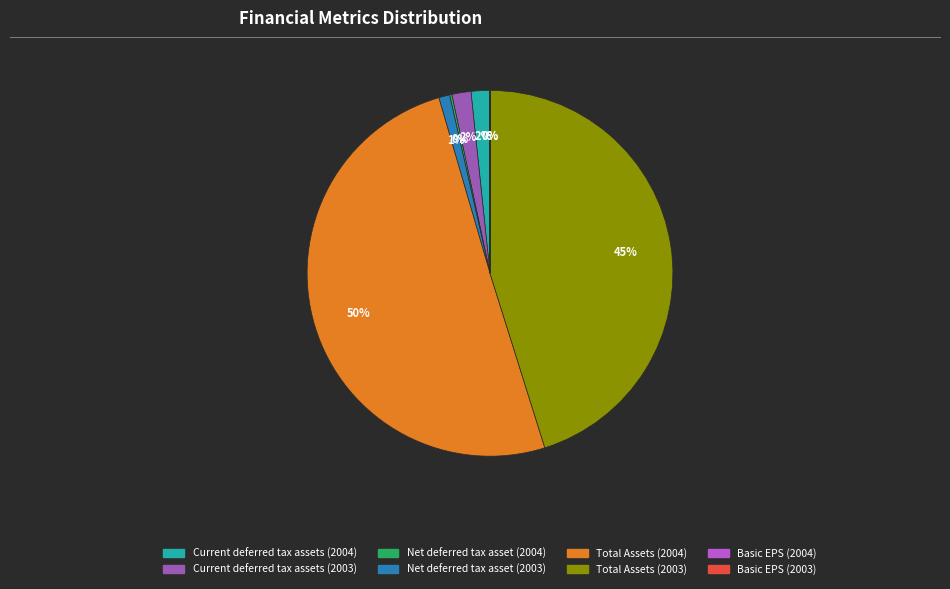

What is the majority slice?

Total Assets (2004)